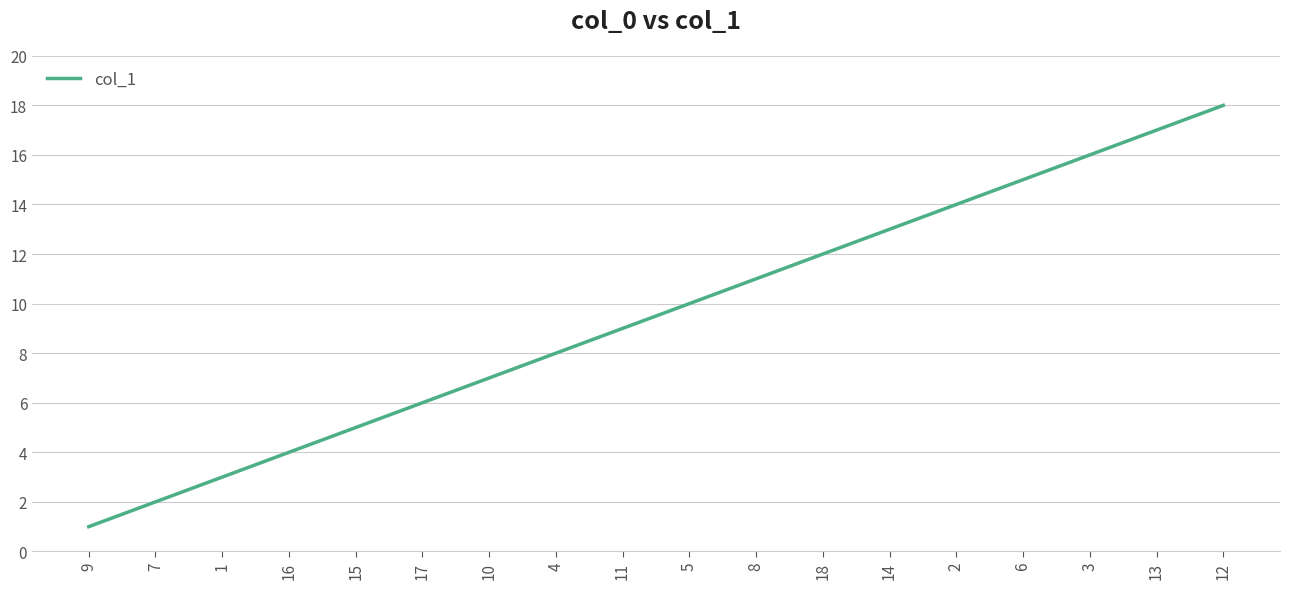

Reading left to right, extract all data points from this chart.

1	2	3	4	5	6	7	8	9	10	11	12	13	14	15	16	17	18